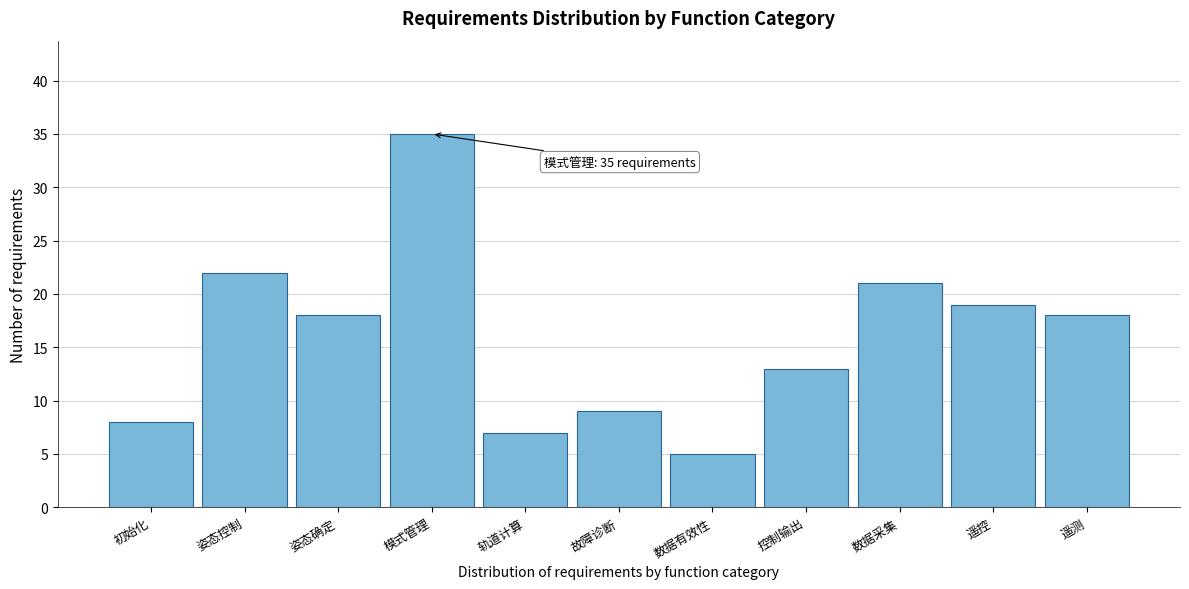

Reading left to right, extract all data points from this chart.

初始化=8	姿态控制=22	姿态确定=18	模式管理=35	轨道计算=7	故障诊断=9	数据有效性=5	控制输出=13	数据采集=21	遥控=19	遥测=18